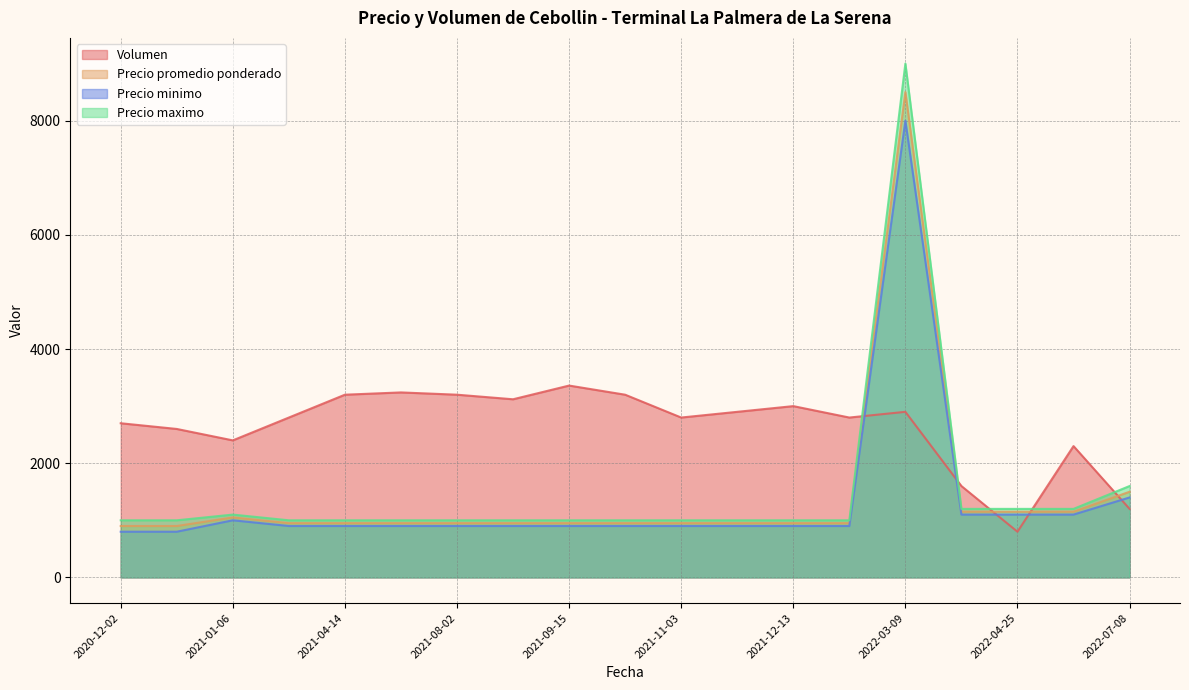

Where is Precio minimo nearest to the value 4400?

2022-07-08